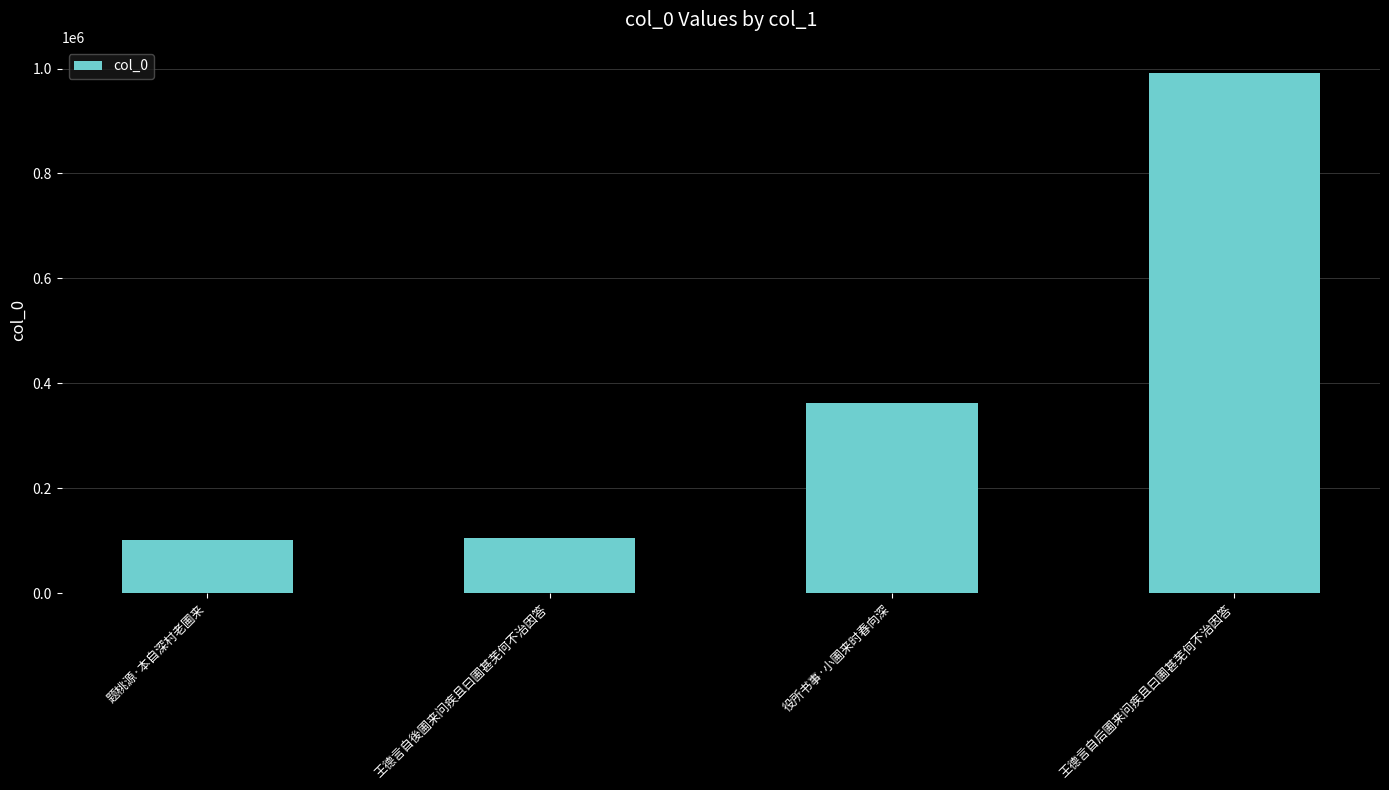

Is it true that the value at 役所书事·小圃来时春向深 is 113092?

False